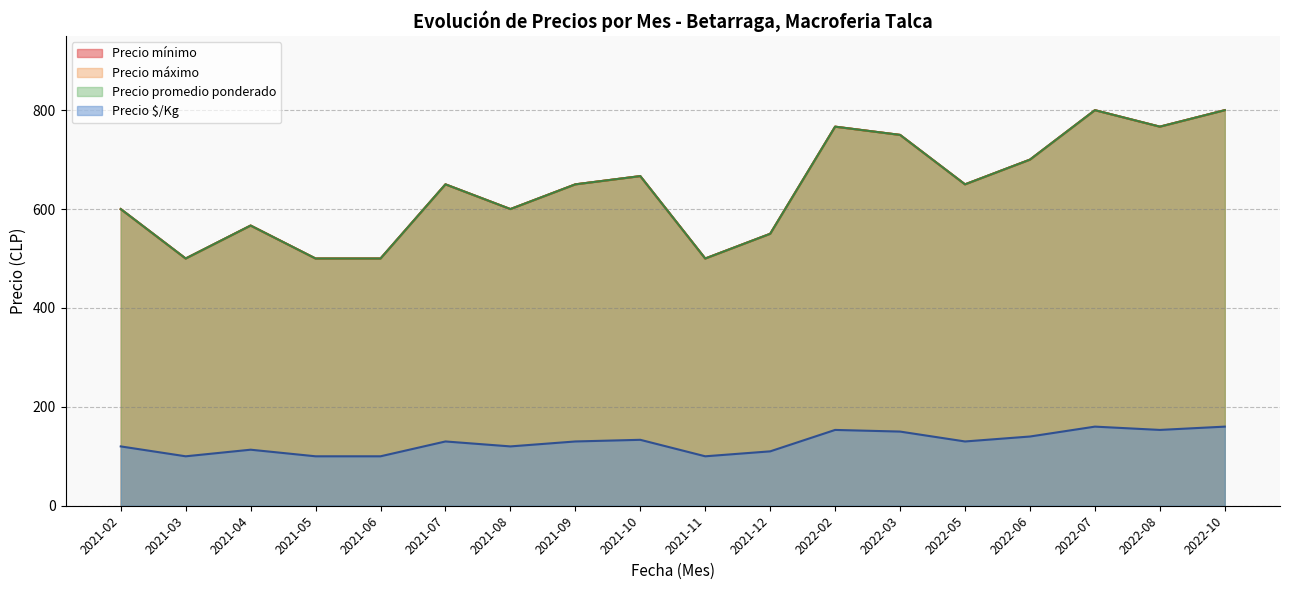

The Precio maximo series shows 500 at 2021-03. True or false?

True